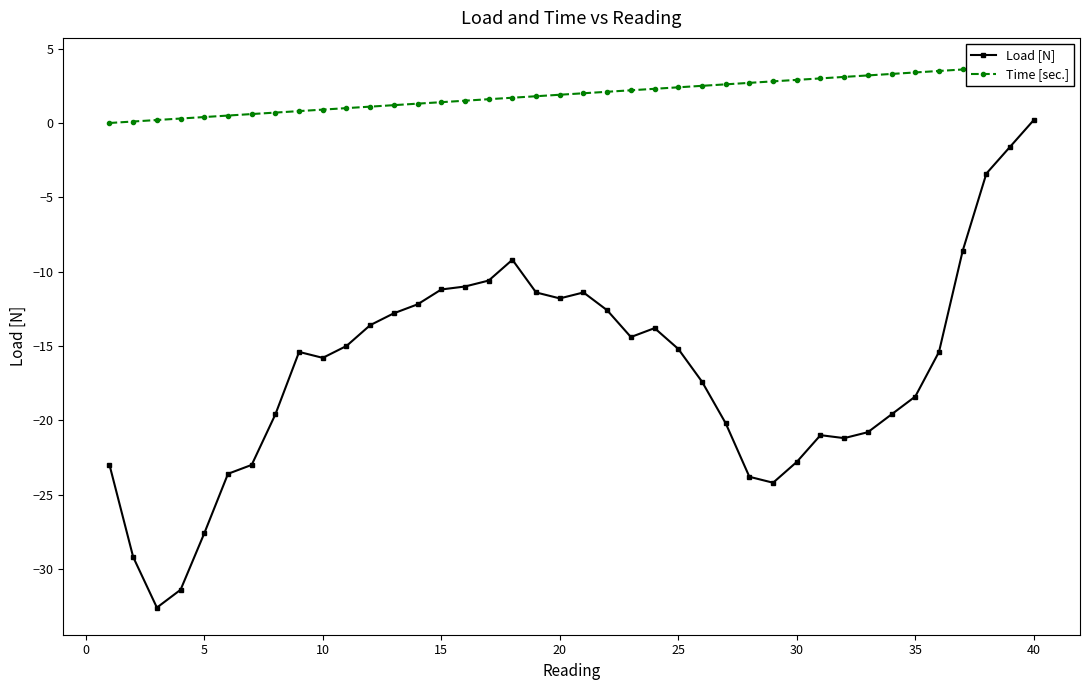

Is it true that Load [N] equals -27.6 at 5?

True